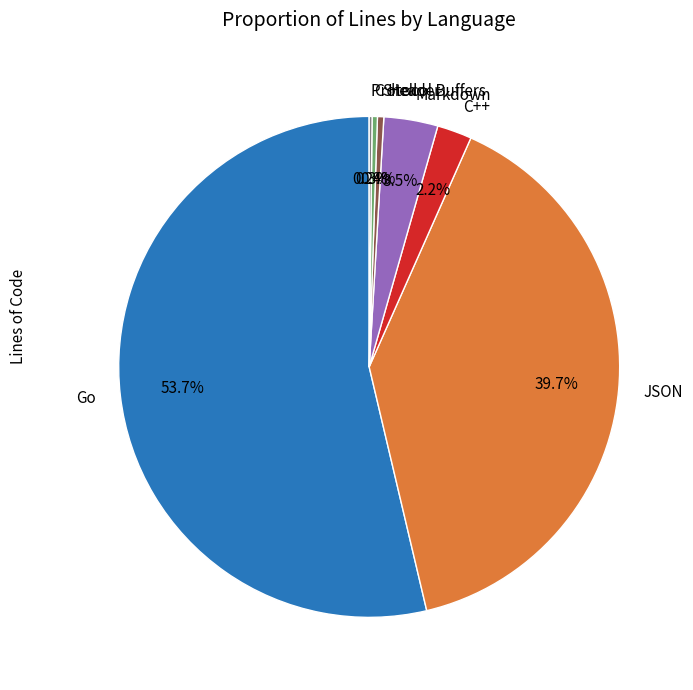

Do Go and C++ together represent more than half of the pie?

Yes